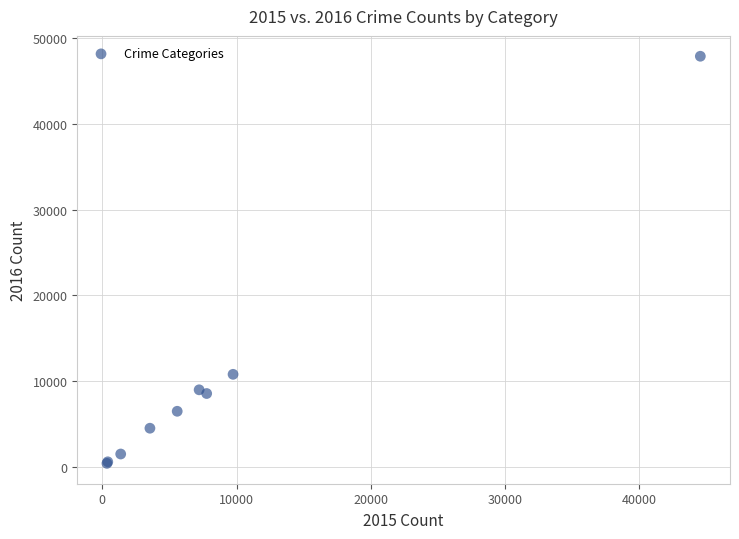

What Y value in the scatter plot is closest to 24155?

10796